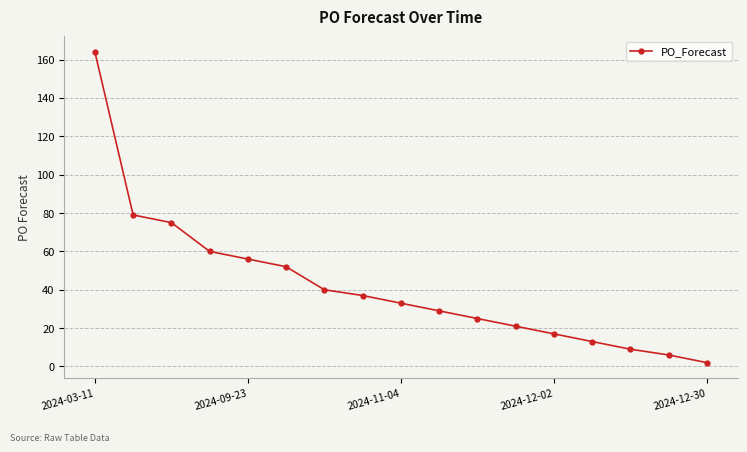

How many lines are shown in the chart?

1